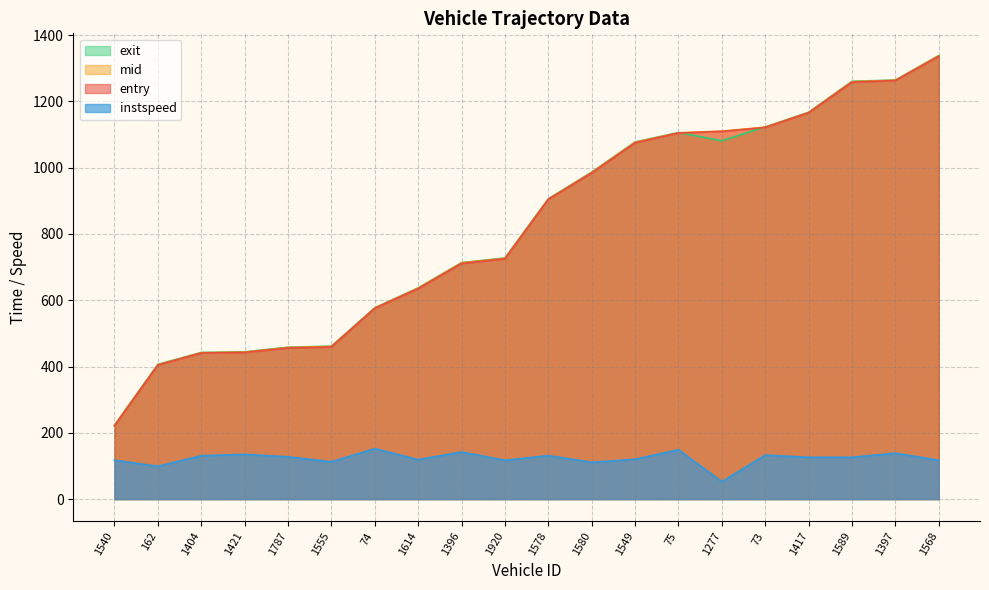

True or false: mid has more than 2 points higher than both neighbors.

False